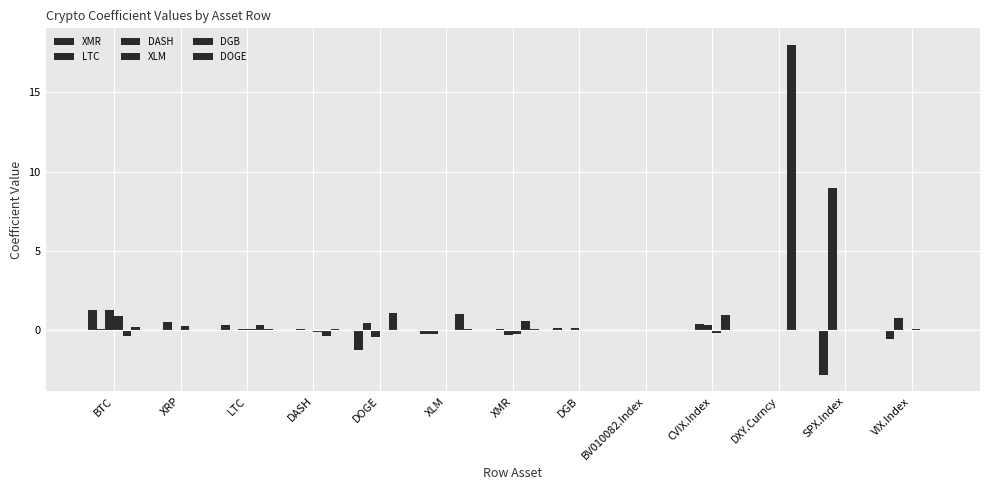

How many categories are shown in the chart?

13